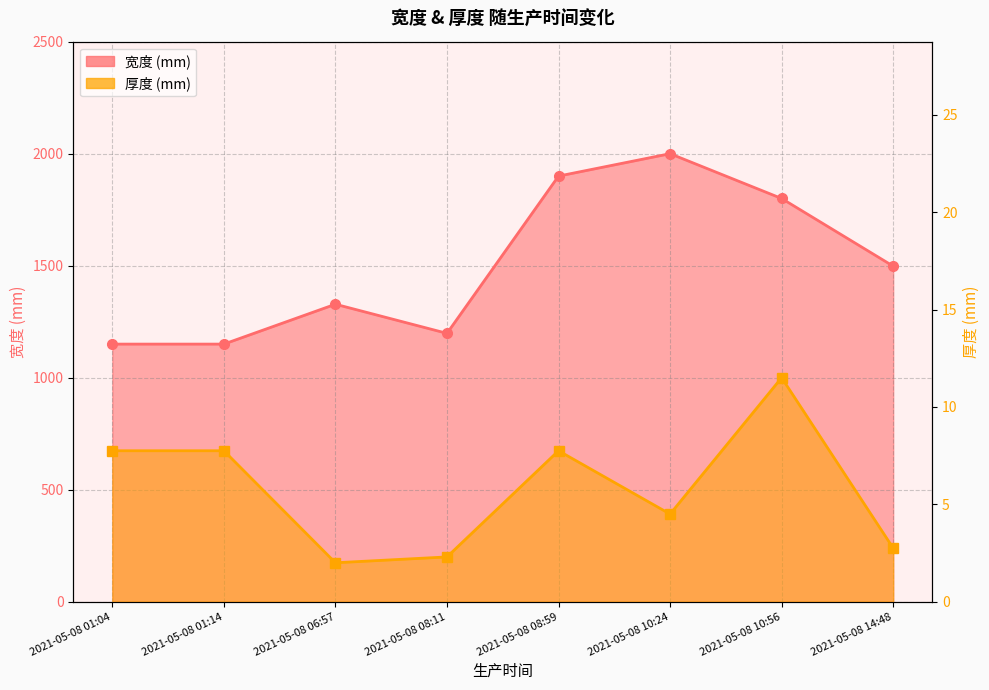

True or false: 宽度 and 厚度 intersect in this chart.

False